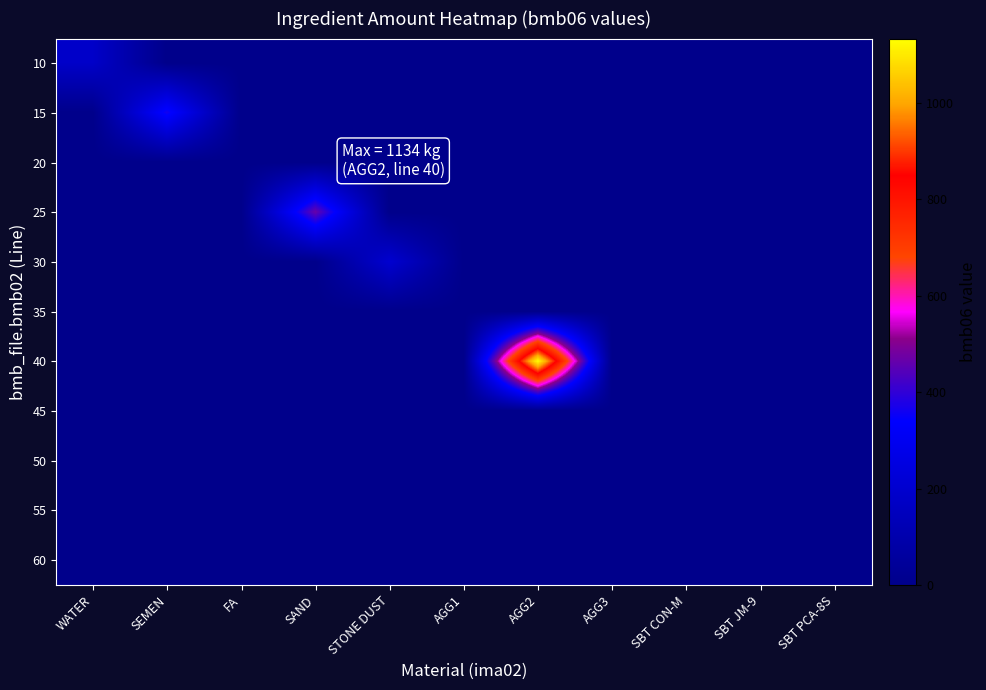

Reading right to left, extract all data points from this chart.

10: SBT PCA-8S=0.0	SBT JM-9=0.0	SBT CON-M=0.0	AGG3=0.0	AGG2=0.0	AGG1=0.0	STONE DUST=0.0	SAND=0.0	FA=0.0	SEMEN=0.0	WATER=182.0
15: SBT PCA-8S=0.0	SBT JM-9=0.0	SBT CON-M=0.0	AGG3=0.0	AGG2=0.0	AGG1=0.0	STONE DUST=0.0	SAND=0.0	FA=0.0	SEMEN=365.0	WATER=0.0
20: SBT PCA-8S=0.0	SBT JM-9=0.0	SBT CON-M=0.0	AGG3=0.0	AGG2=0.0	AGG1=0.0	STONE DUST=0.0	SAND=0.0	FA=0.0	SEMEN=0.0	WATER=0.0
25: SBT PCA-8S=0.0	SBT JM-9=0.0	SBT CON-M=0.0	AGG3=0.0	AGG2=0.0	AGG1=0.0	STONE DUST=0.0	SAND=467.0	FA=0.0	SEMEN=0.0	WATER=0.0
30: SBT PCA-8S=0.0	SBT JM-9=0.0	SBT CON-M=0.0	AGG3=0.0	AGG2=0.0	AGG1=0.0	STONE DUST=204.0	SAND=0.0	FA=0.0	SEMEN=0.0	WATER=0.0
35: SBT PCA-8S=0.0	SBT JM-9=0.0	SBT CON-M=0.0	AGG3=0.0	AGG2=0.0	AGG1=0.0	STONE DUST=0.0	SAND=0.0	FA=0.0	SEMEN=0.0	WATER=0.0
40: SBT PCA-8S=0.0	SBT JM-9=0.0	SBT CON-M=0.0	AGG3=0.0	AGG2=1134.0	AGG1=0.0	STONE DUST=0.0	SAND=0.0	FA=0.0	SEMEN=0.0	WATER=0.0
45: SBT PCA-8S=0.0	SBT JM-9=0.0	SBT CON-M=0.0	AGG3=0.0	AGG2=0.0	AGG1=0.0	STONE DUST=0.0	SAND=0.0	FA=0.0	SEMEN=0.0	WATER=0.0
50: SBT PCA-8S=0.0	SBT JM-9=0.0	SBT CON-M=1.2	AGG3=0.0	AGG2=0.0	AGG1=0.0	STONE DUST=0.0	SAND=0.0	FA=0.0	SEMEN=0.0	WATER=0.0
55: SBT PCA-8S=0.0	SBT JM-9=0.8	SBT CON-M=0.0	AGG3=0.0	AGG2=0.0	AGG1=0.0	STONE DUST=0.0	SAND=0.0	FA=0.0	SEMEN=0.0	WATER=0.0
60: SBT PCA-8S=0.0	SBT JM-9=0.0	SBT CON-M=0.0	AGG3=0.0	AGG2=0.0	AGG1=0.0	STONE DUST=0.0	SAND=0.0	FA=0.0	SEMEN=0.0	WATER=0.0